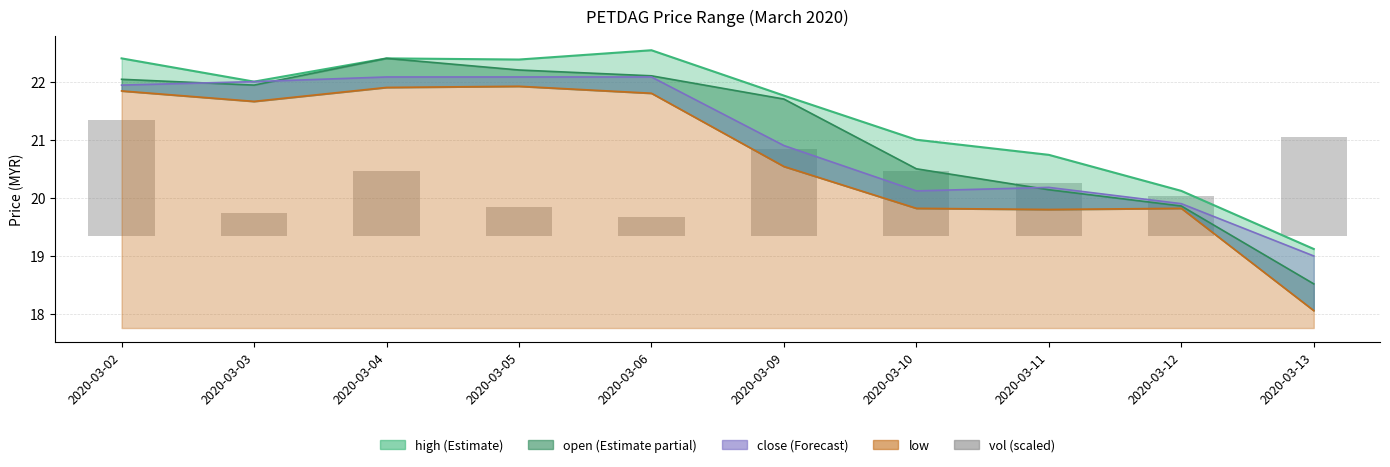

Reading left to right, transcribe all the data shown in this chart.

2020-03-02=2.0	2020-03-03=0.4	2020-03-04=1.1	2020-03-05=0.5	2020-03-06=0.3	2020-03-09=1.5	2020-03-10=1.1	2020-03-11=0.9	2020-03-12=0.7	2020-03-13=1.7